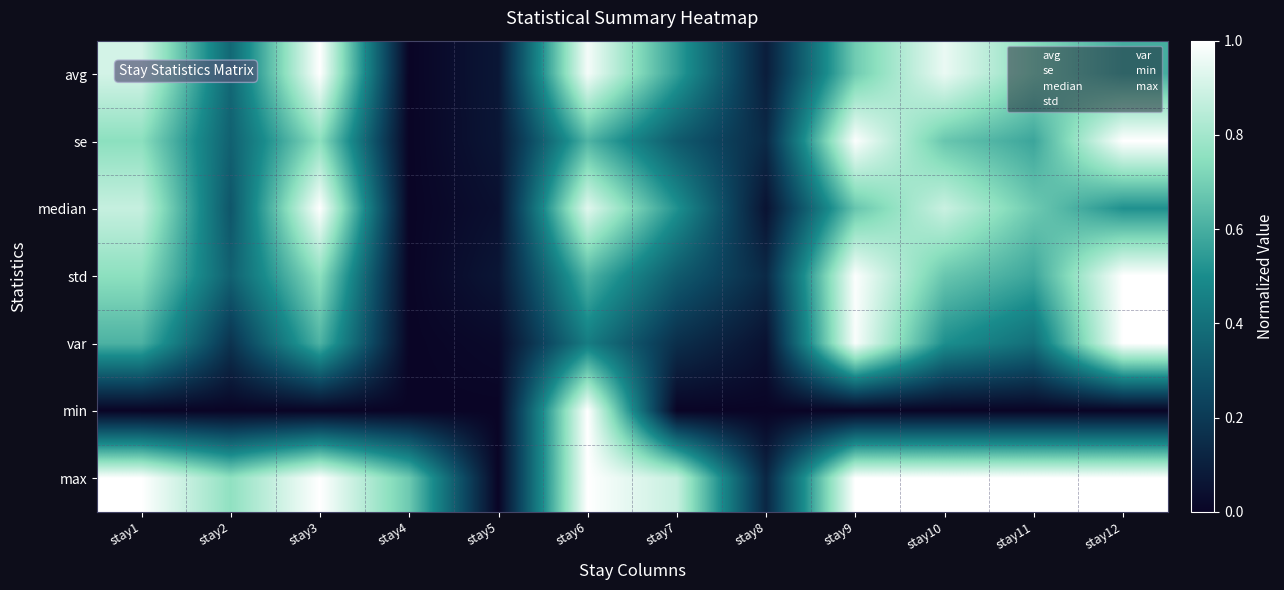

Which series changed the most between stay1 and stay6?

min